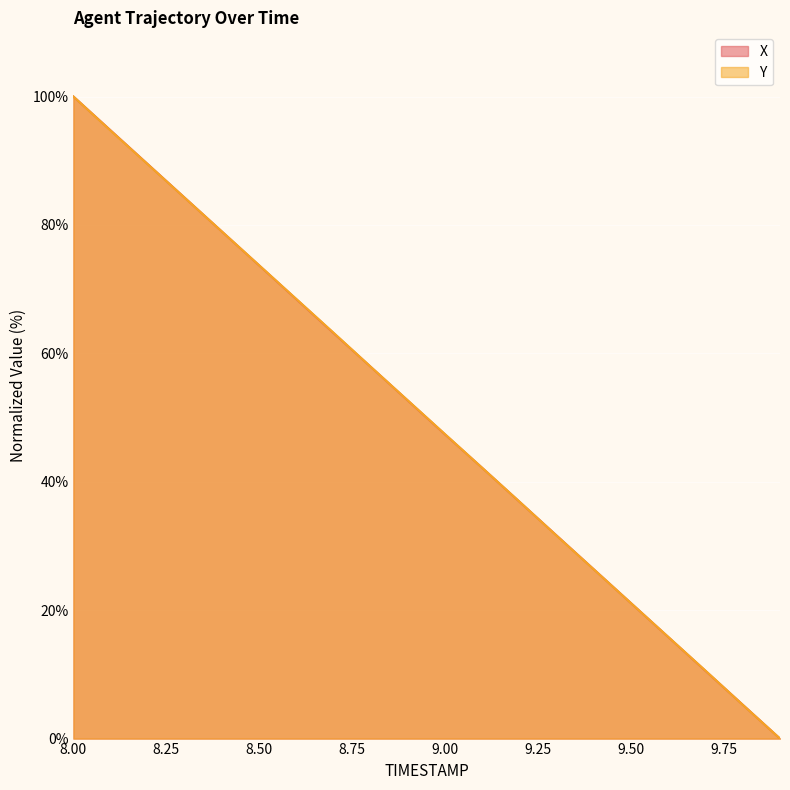

What is the difference between the maximum and minimum values in the X series?

100.0